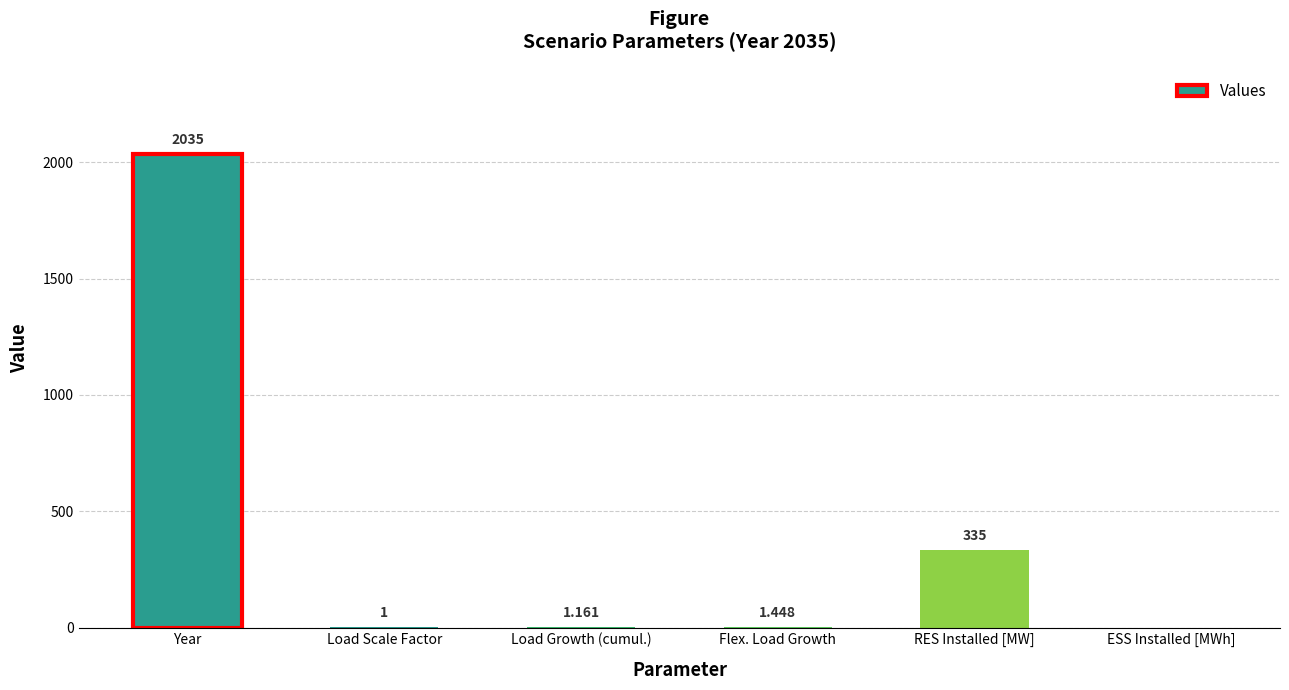

At which category does the chart reach its peak across all series?

Year